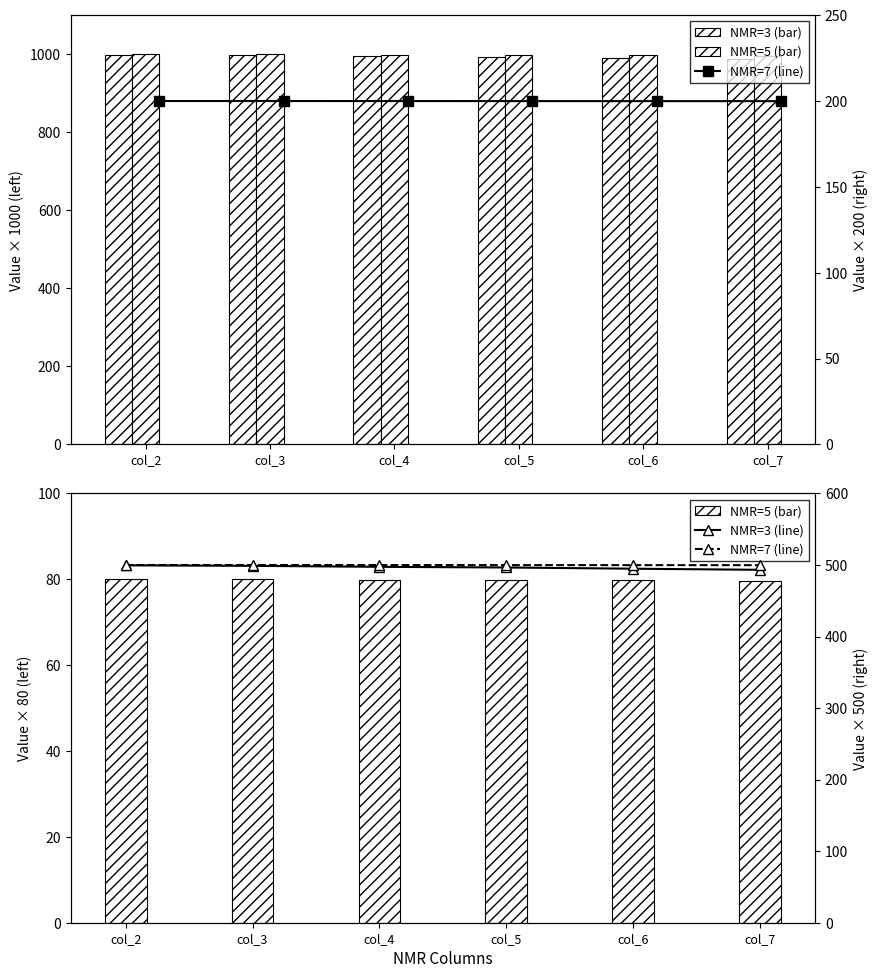

Which series changed the most between col_3 and col_7?

NMR=3 (bar)